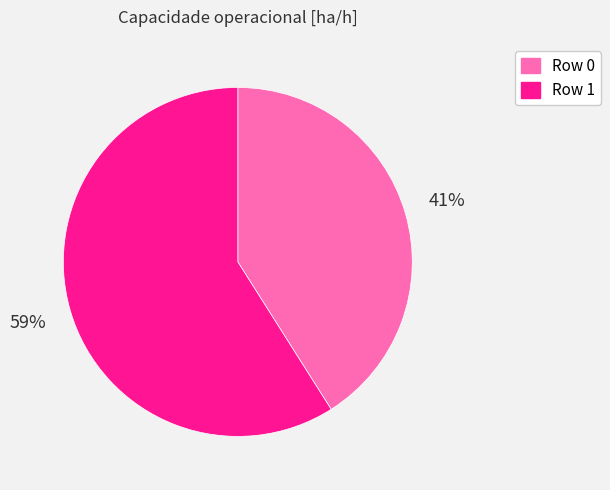

Is there a majority slice in this chart?

Yes